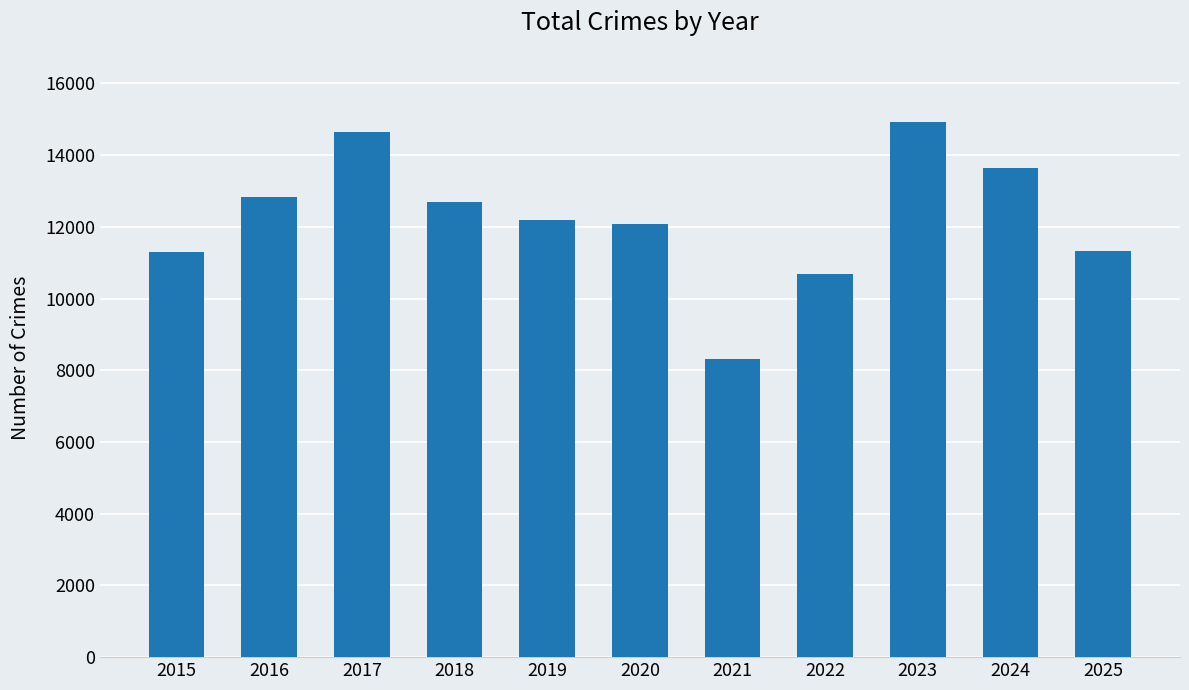

What is the smallest value displayed?

8323